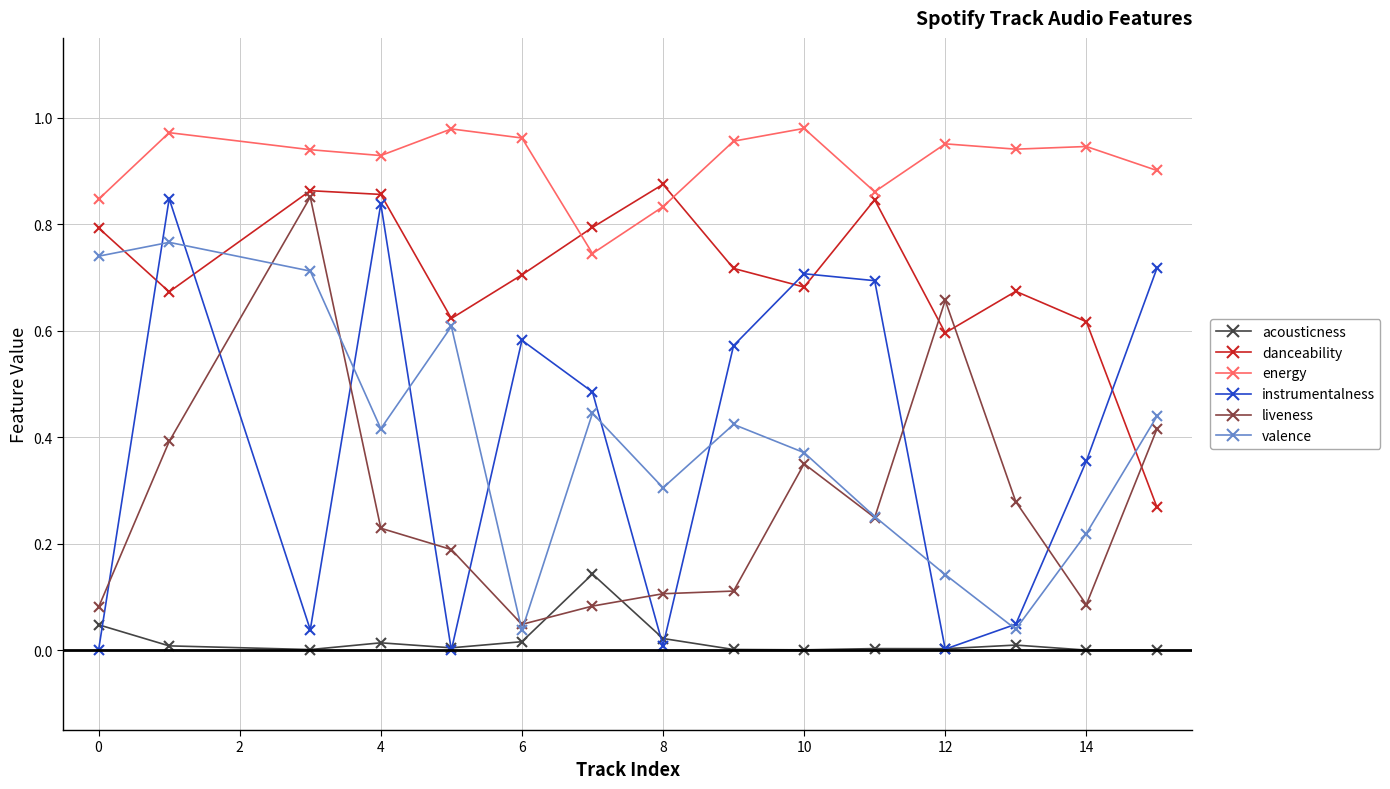

True or false: liveness and instrumentalness cross at least once.

True